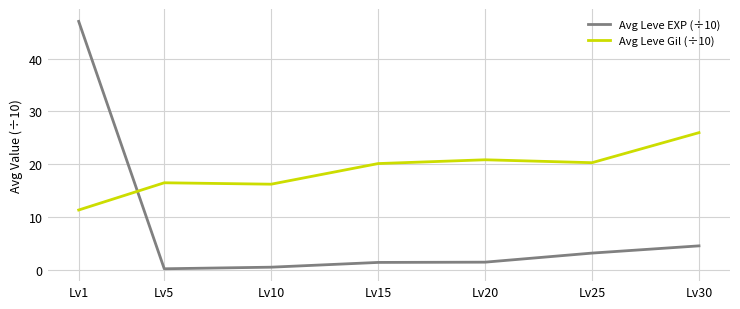

Rank the series by their average value, from highest to lowest.

Avg Leve Gil (÷10), Avg Leve EXP (÷10)